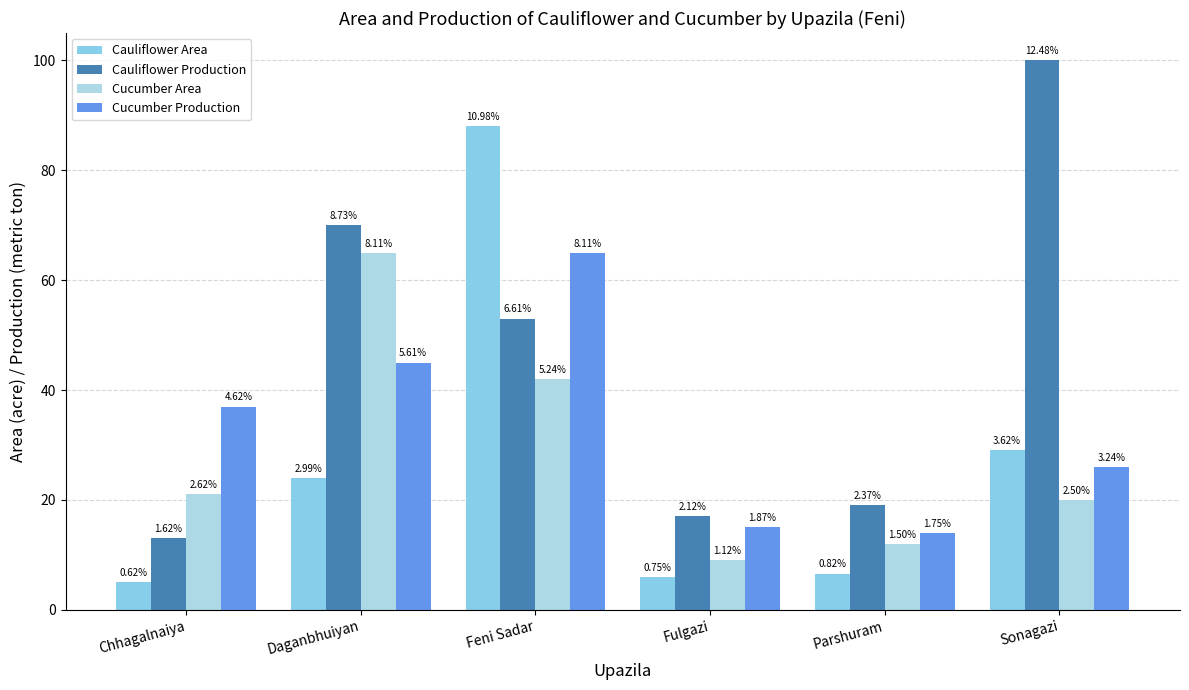

Does the chart contain stacked bars?

No